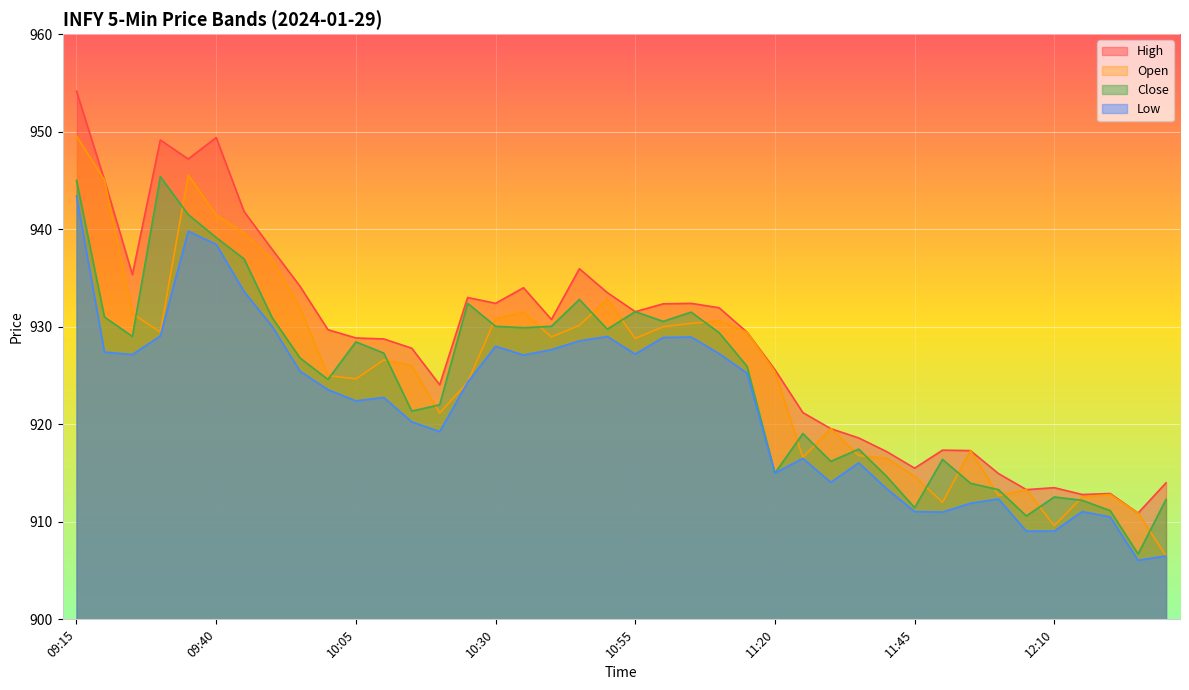

Rank the categories by High value from lowest to highest.

12:25, 12:15, 12:20, 12:05, 12:10, 12:30, 12:00, 11:45, 11:40, 11:55, 11:50, 11:35, 11:30, 11:25, 10:20, 11:20, 10:15, 10:10, 10:05, 11:15, 10:00, 10:40, 10:55, 11:10, 11:00, 10:30, 11:05, 10:25, 10:50, 10:35, 09:55, 09:25, 10:45, 09:50, 09:45, 09:20, 09:35, 09:30, 09:40, 09:15